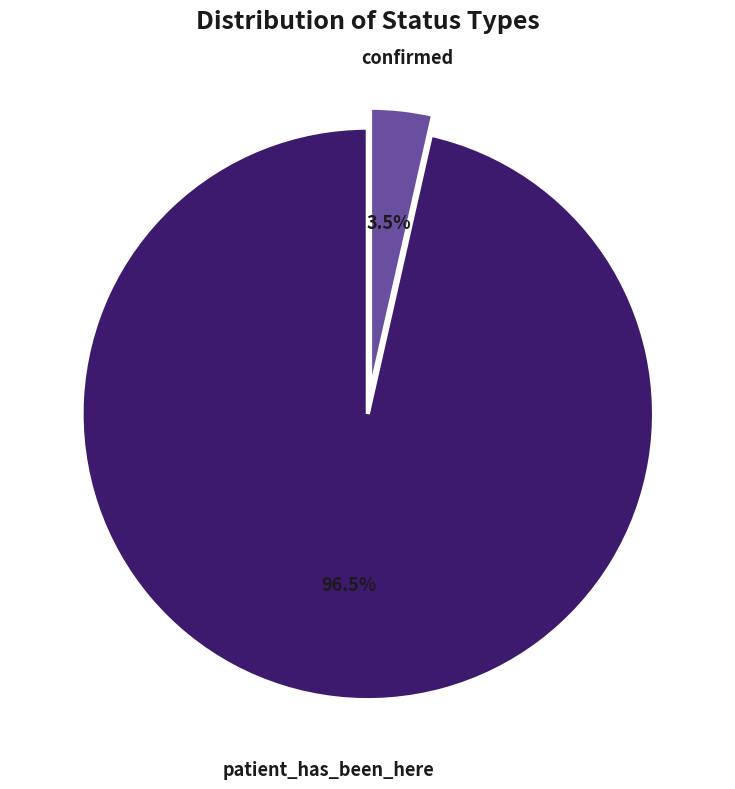

Which has a higher value, confirmed or patient_has_been_here?

patient_has_been_here